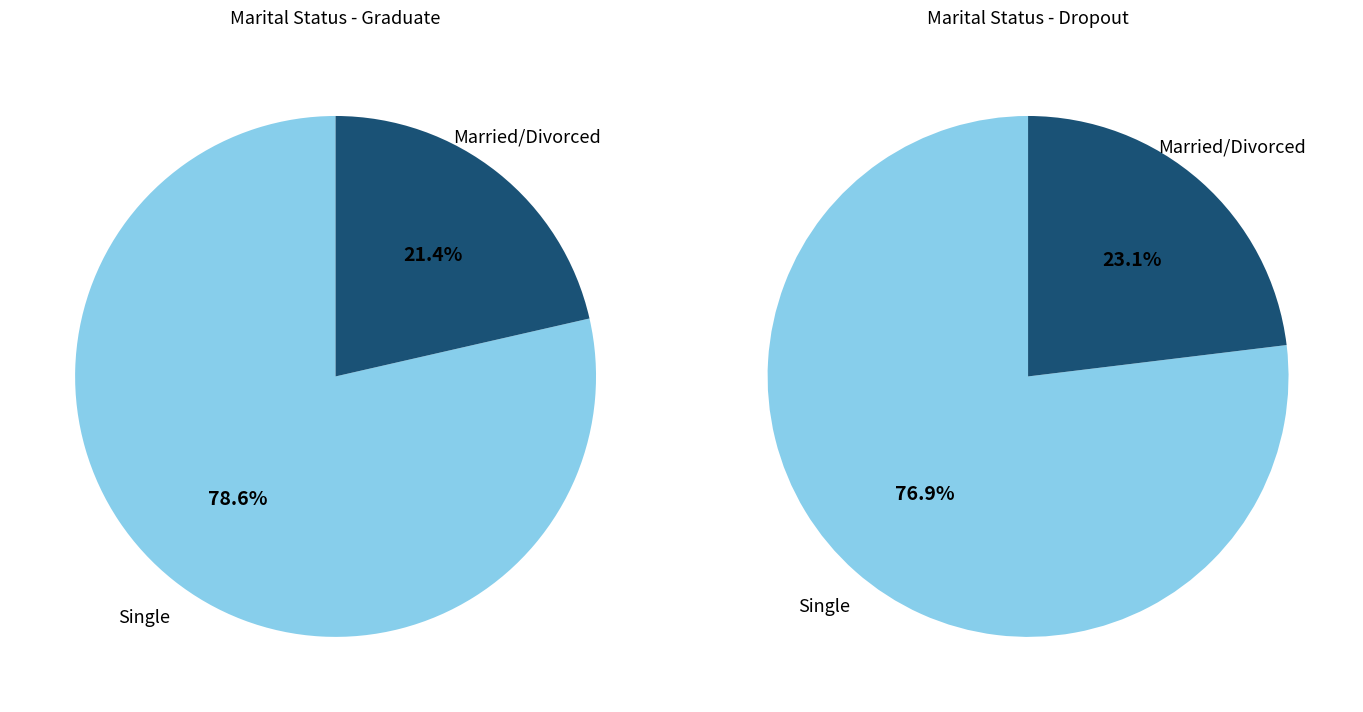

Do Single and Married together represent more than half of the pie?

Yes